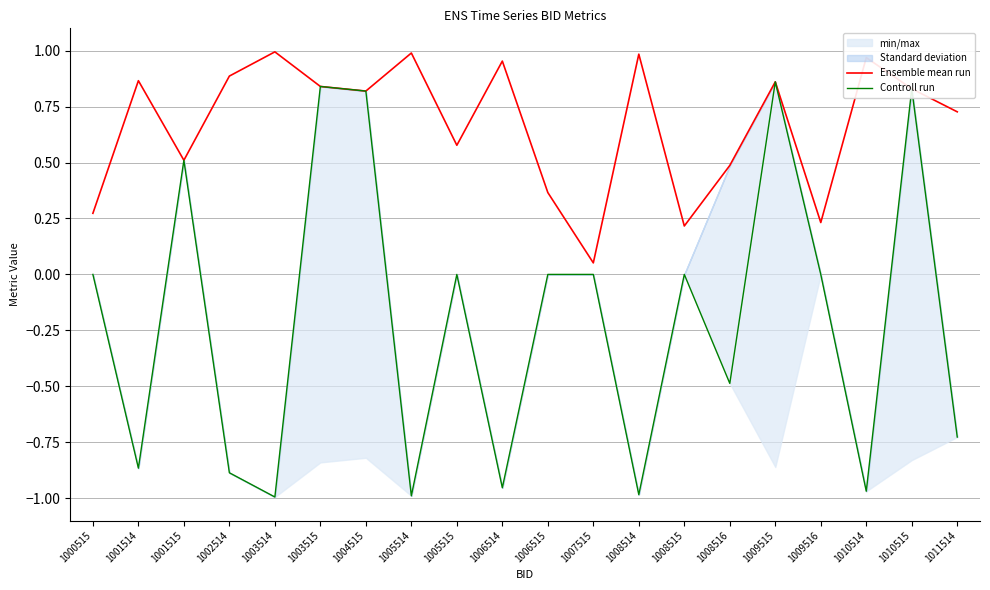

What is the difference between the maximum and minimum values in the Controll run series?

1.9